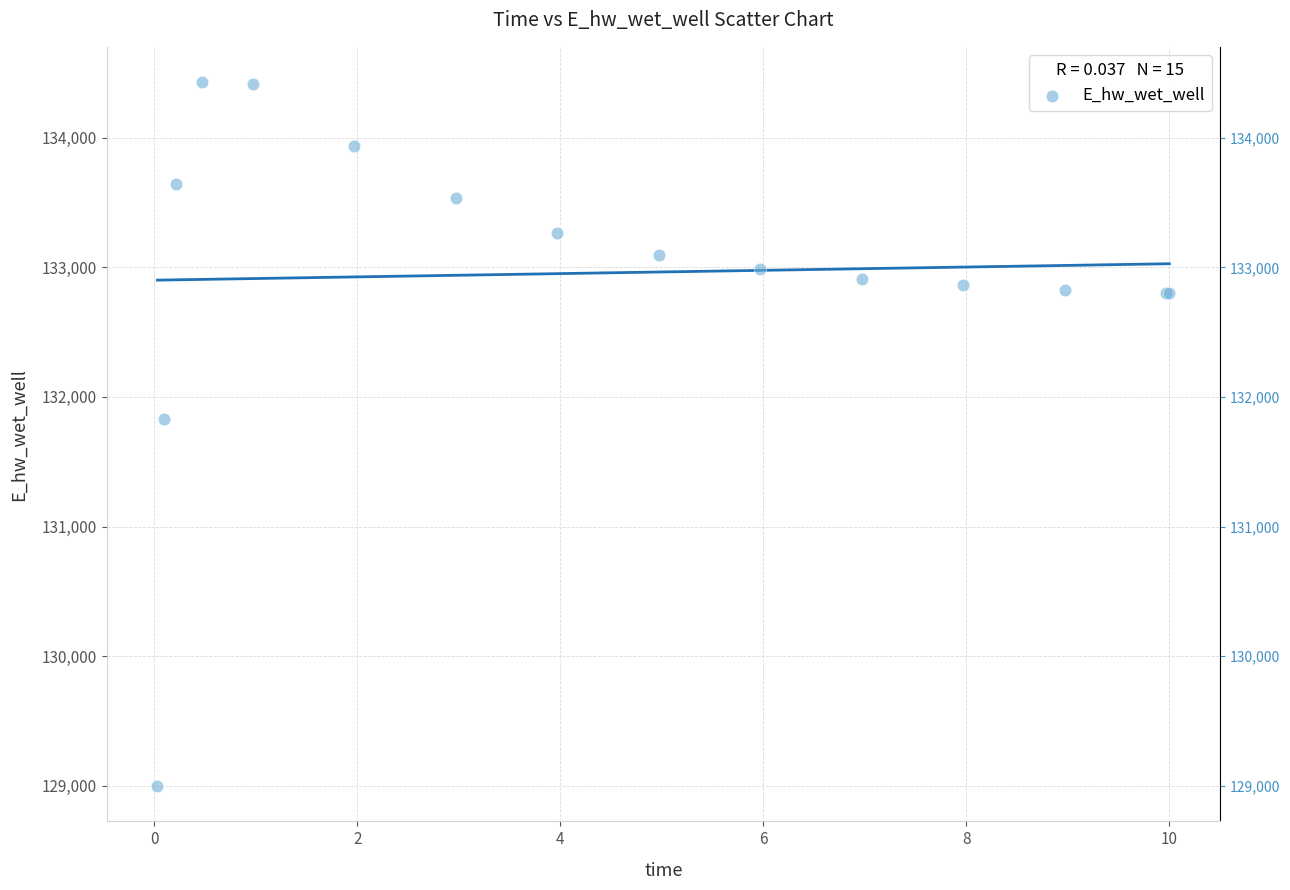

What Y value in the scatter plot is closest to 131713?

131830.8